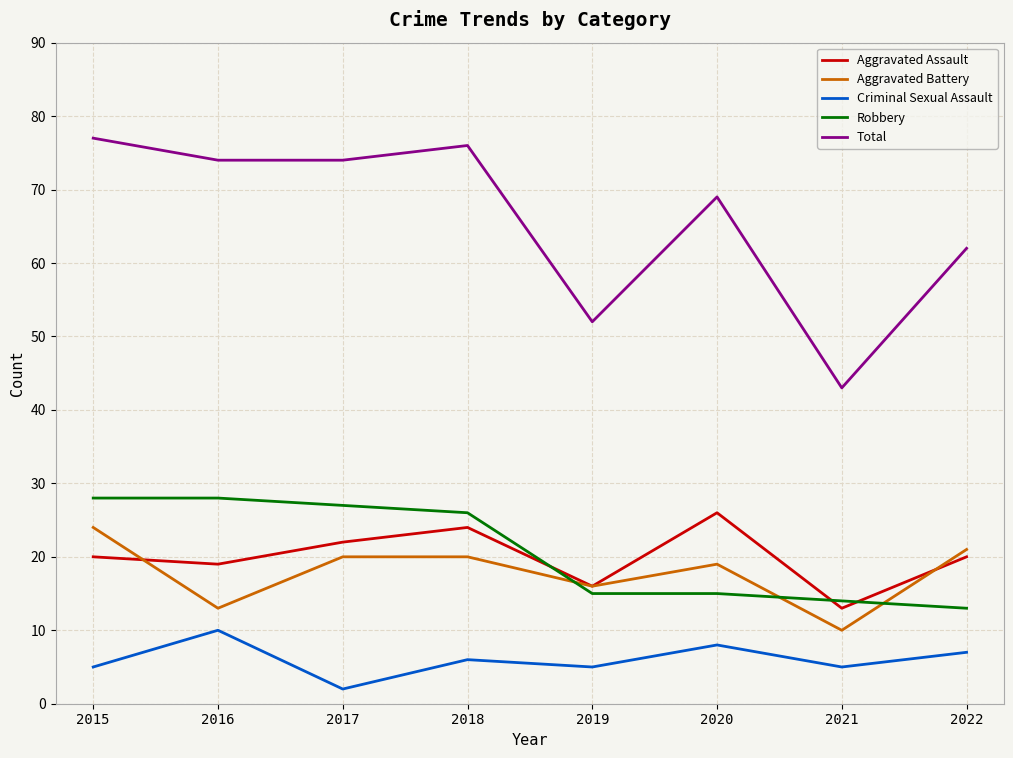

What is the spread (max minus min) of values at 2016?

64